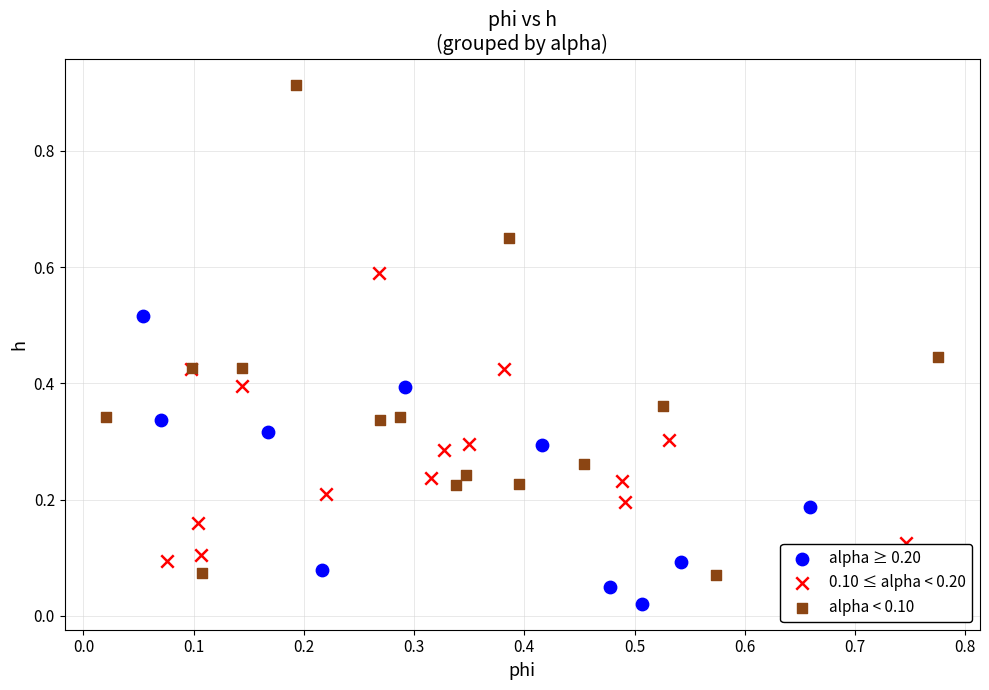

Which series reaches the maximum Y coordinate?

alpha < 0.10